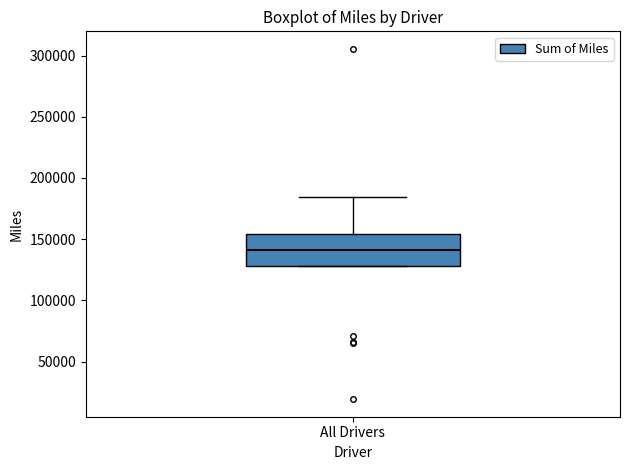

Transcribe this box plot: give where the median line is, the range the box spans, and where the two whiskers end, as read against the y-axis. The values are not printed on the chart, so give them approximately, as read against the axis.

median 140000, box 130000 to 155000, whiskers 130000 to 185000